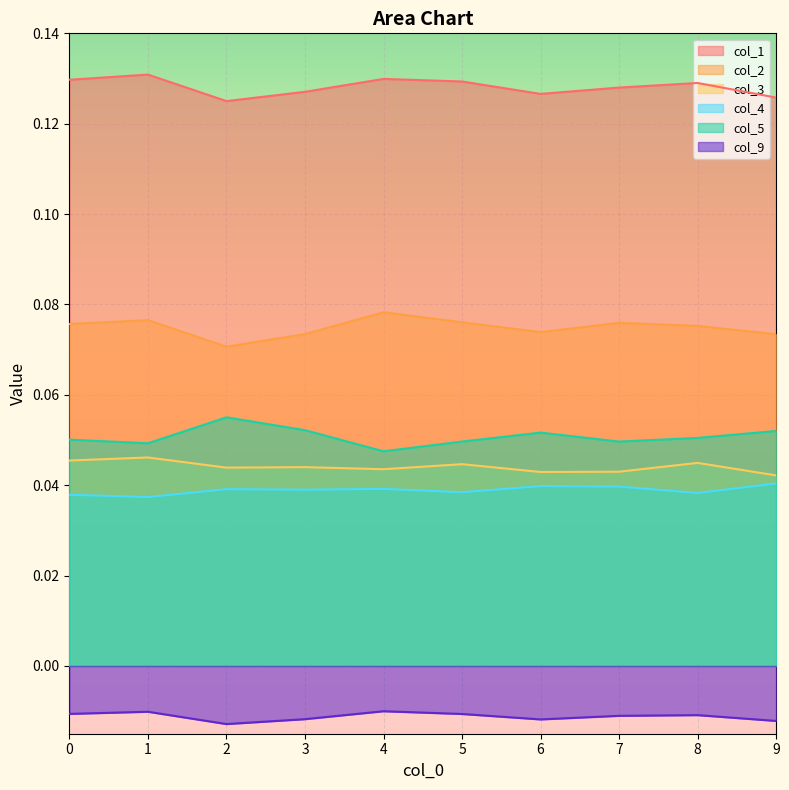

Which series has the largest range (max minus min)?

col_2